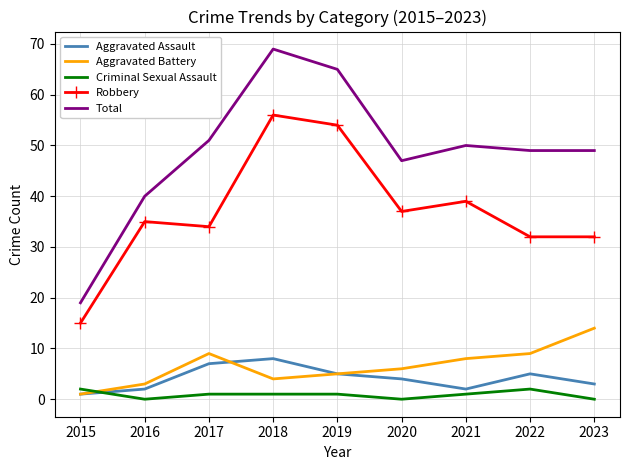

At how many categories does at least one series exceed 60?

2